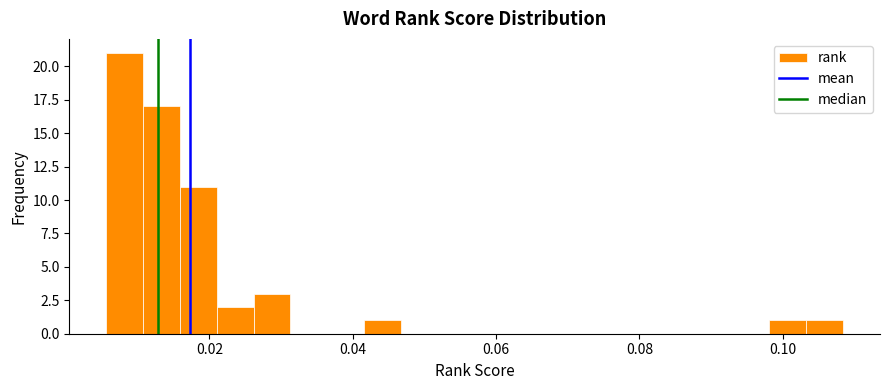

Read against the x-axis, roughly where is the centre of the tallest bar?

0.008